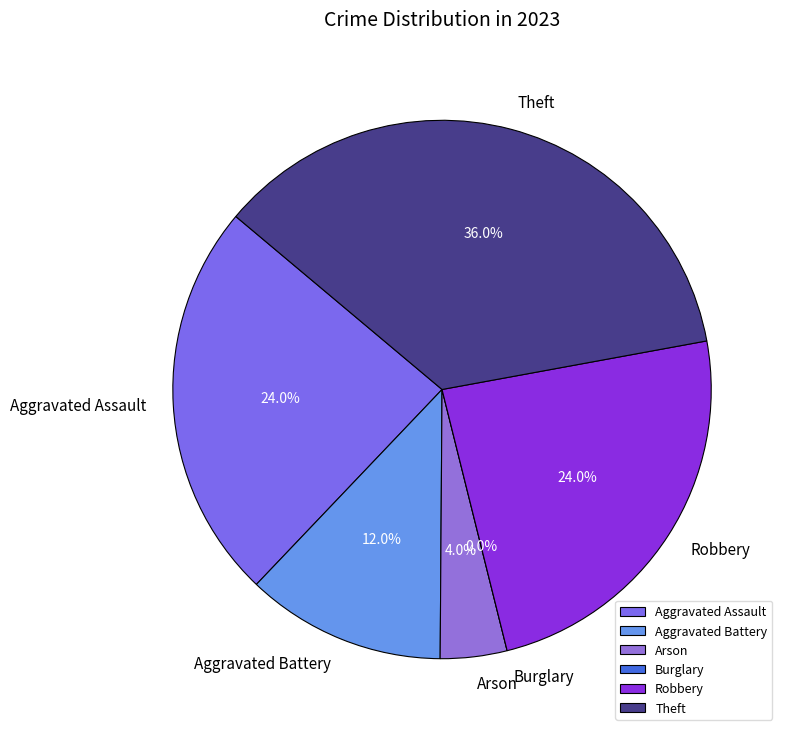

What percentage is the Robbery slice, to the nearest percent?

24%